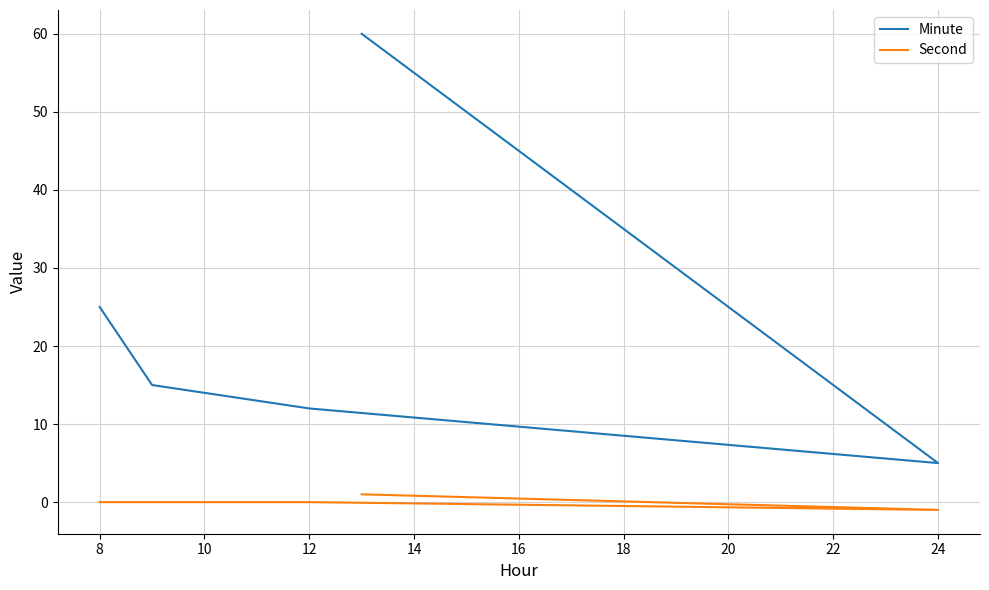

True or false: Second has a value of -1 at 24.

False